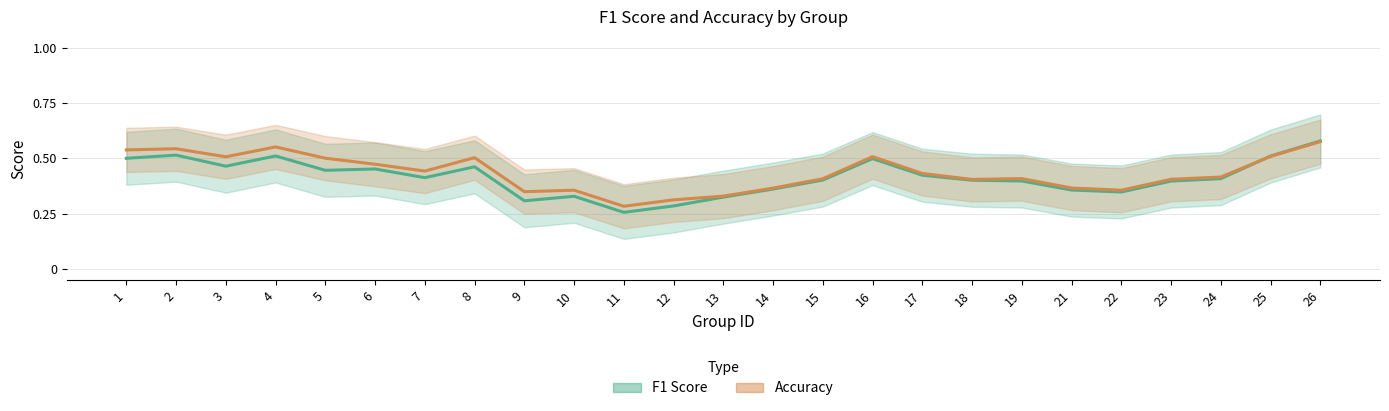

What is the minimum value shown in the chart?

0.3